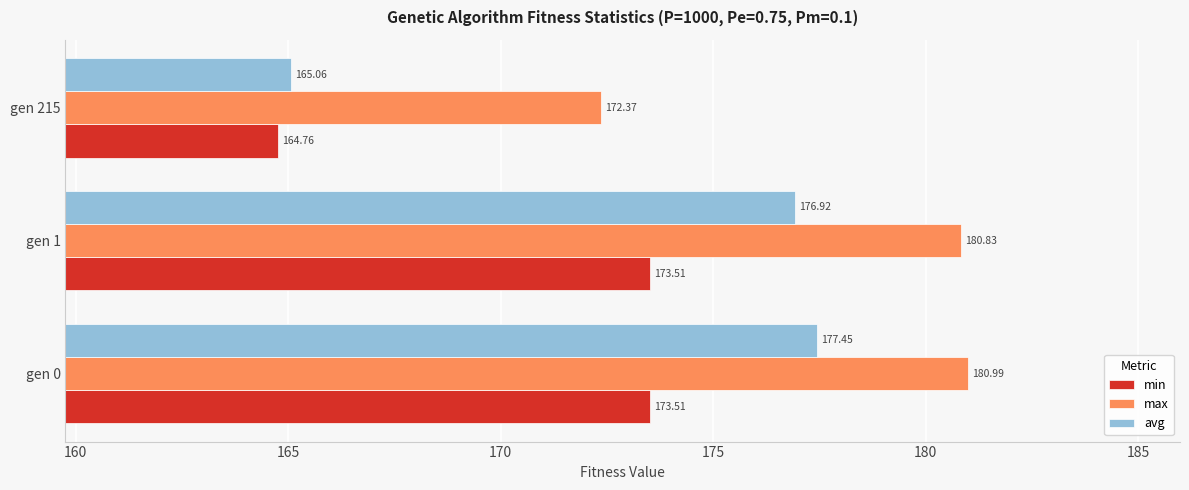

Which series changed the most between gen 1 and gen 215?

avg